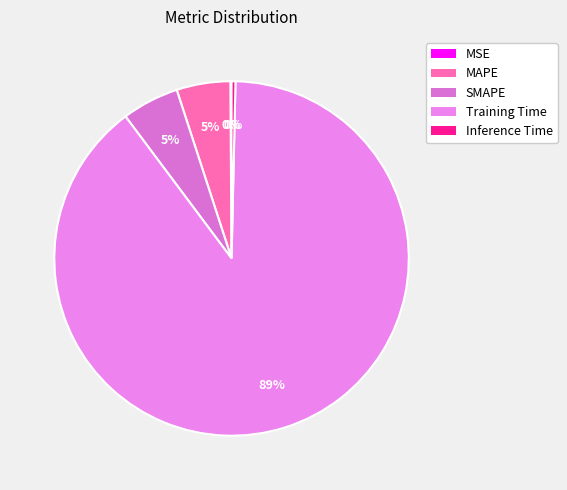

How many segments does this pie chart have?

5